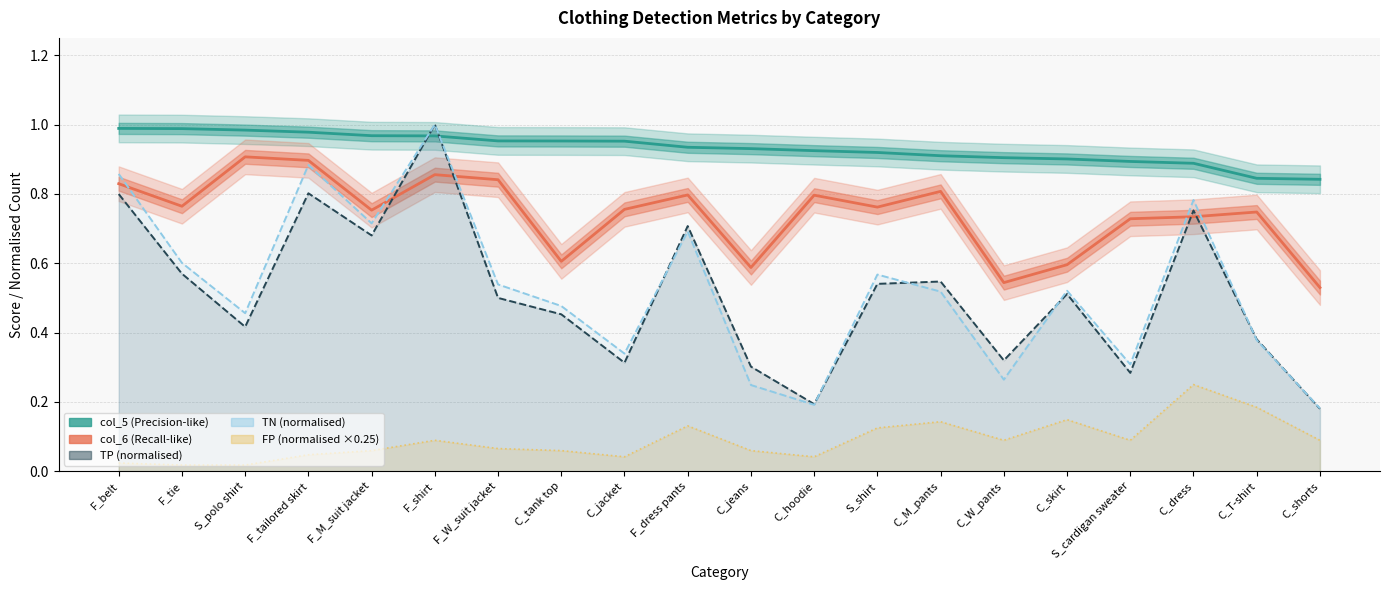

True or false: TN (normalised) has a value of 0.2 at C_skirt.

False